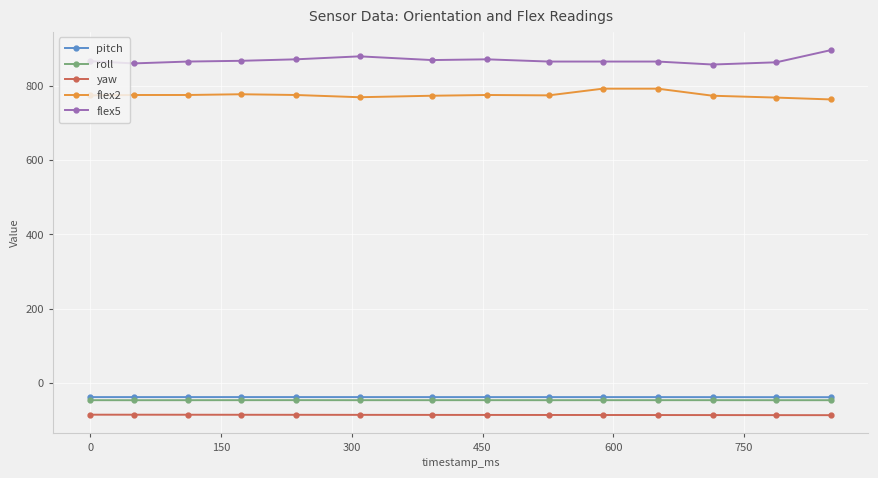

True or false: roll has more than 1 points higher than both neighbors.

True